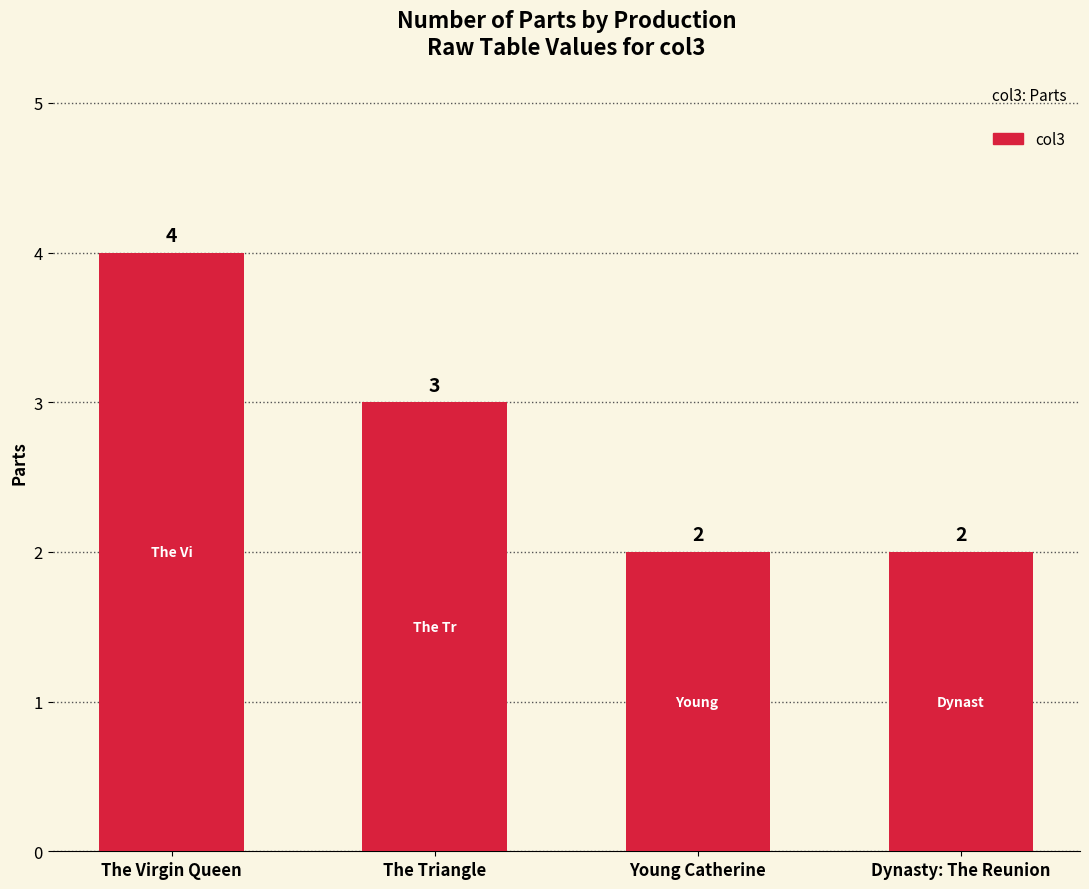

True or false: the data shows 2 at Young Catherine.

True